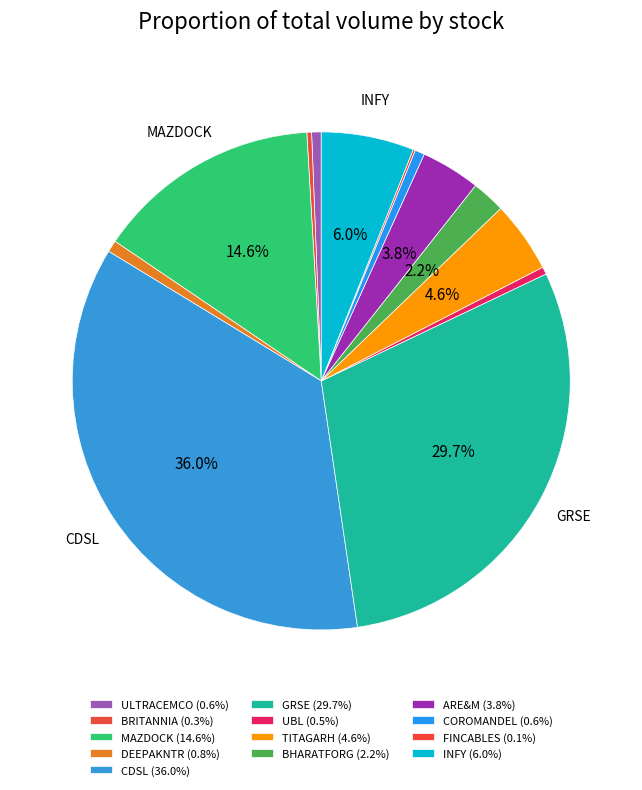

Does CDSL account for over 50% of the chart?

No